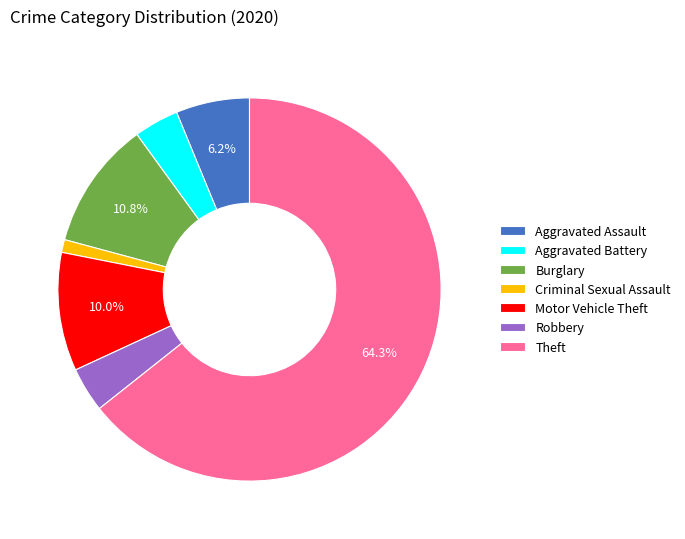

Count the number of slices in the pie.

7